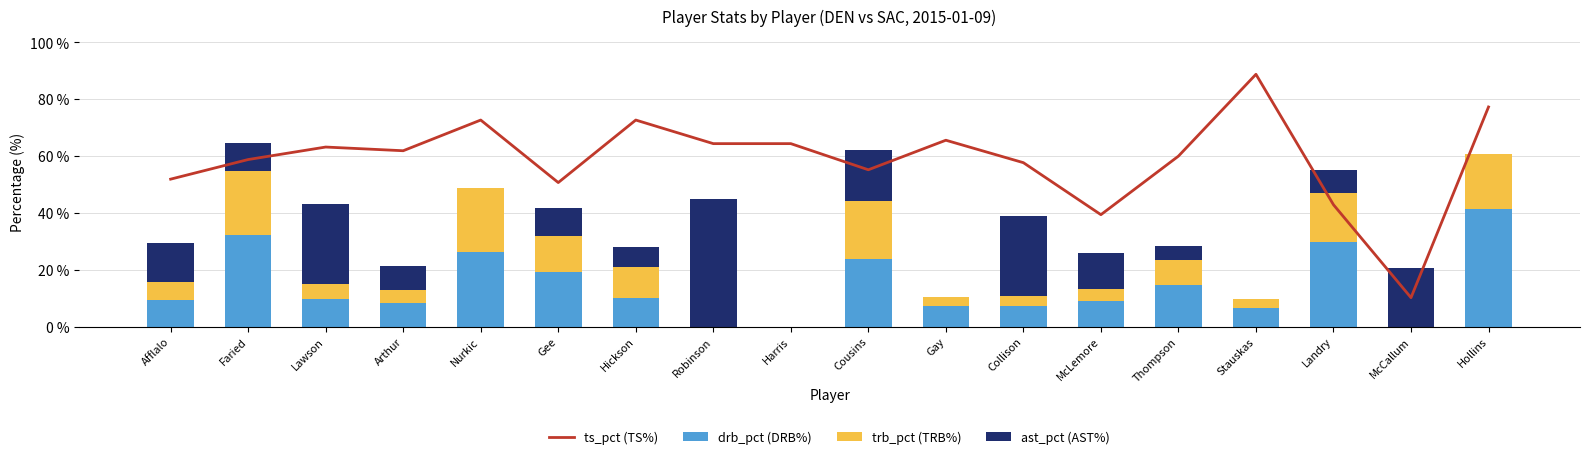

Reading right to left, list all the values displayed in this chart.

ts_pct (TS%): 77.3	10.2	42.9	88.8	60.0	39.4	57.7	65.6	55.2	64.4	64.4	72.7	50.7	72.7	61.9	63.2	58.8	51.9
drb_pct (DRB%): 41.5	0.0	29.8	6.7	14.5	9.0	7.3	7.1	23.7	0.0	0.0	10.2	19.2	26.4	8.4	9.7	32.3	9.2
trb_pct (TRB%): 19.4	0.0	17.4	3.1	9.0	4.2	3.4	3.3	20.6	0.0	0.0	10.9	12.8	22.5	4.5	5.2	22.4	6.6
ast_pct (AST%): 0.0	20.7	7.9	0.0	4.7	12.6	28.2	0.0	17.8	0.0	45.0	7.0	9.6	0.0	8.6	28.2	9.9	13.7